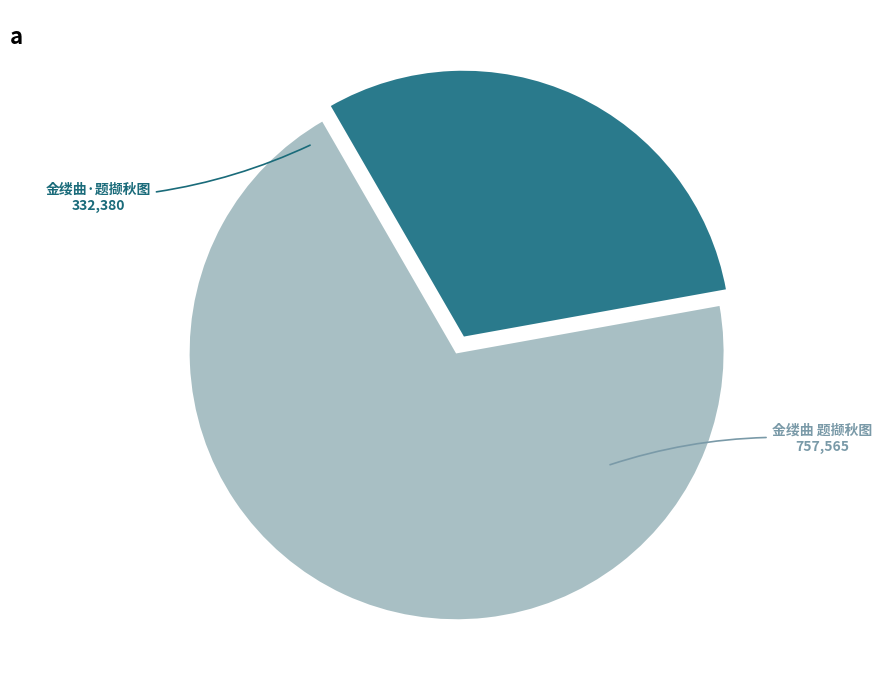

Which has a higher value, 金缕曲·题撷秋图 or 金缕曲 题撷秋图?

金缕曲 题撷秋图